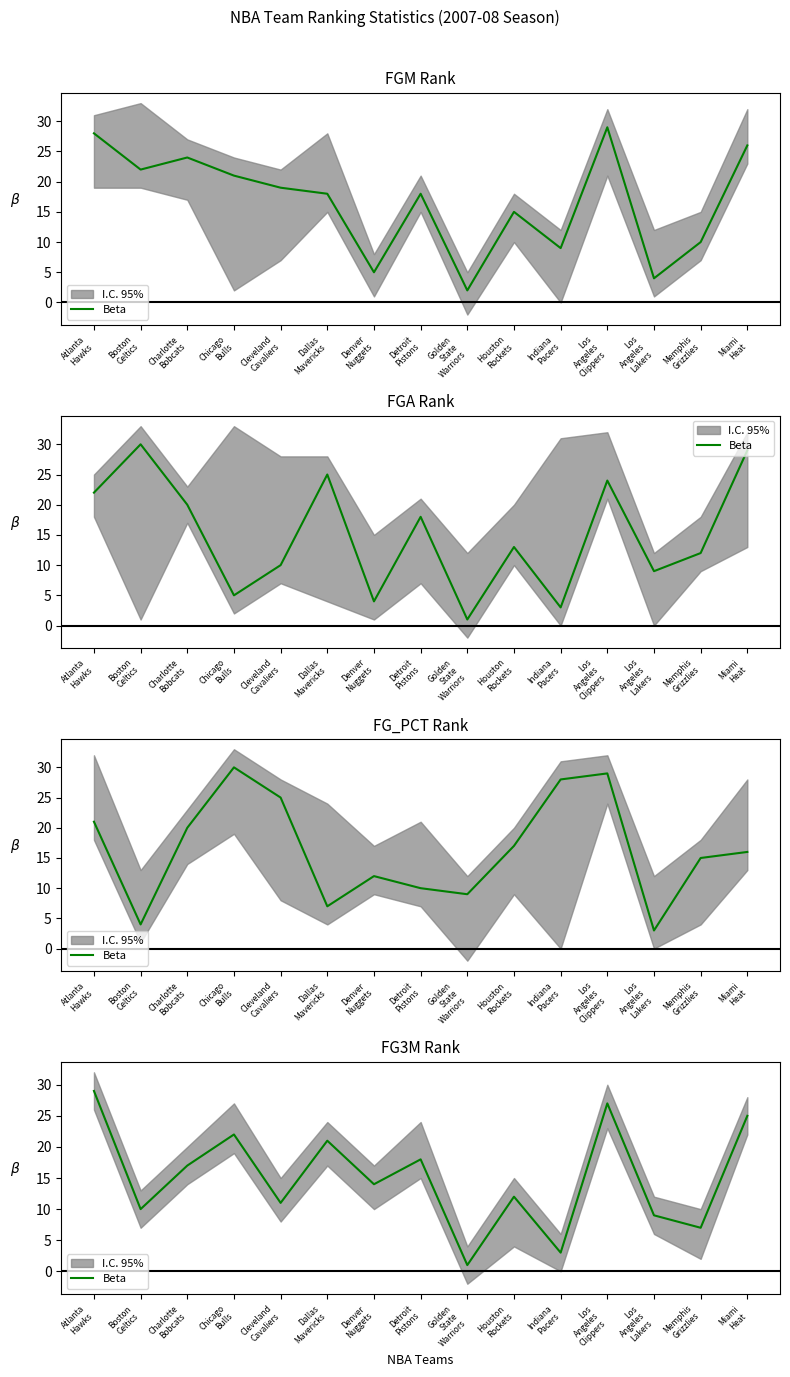

What is the label of the 7th point from the right?

Golden
State
Warriors